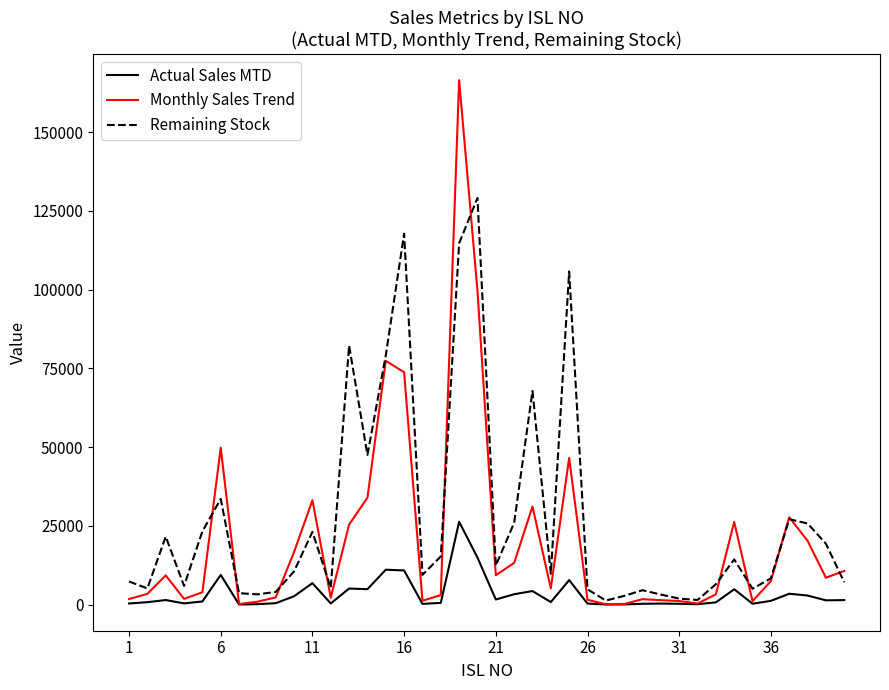

Rank the series by their average value, from lowest to highest.

Actual Sales MTD, Monthly Sales Trend, Remaining Stock